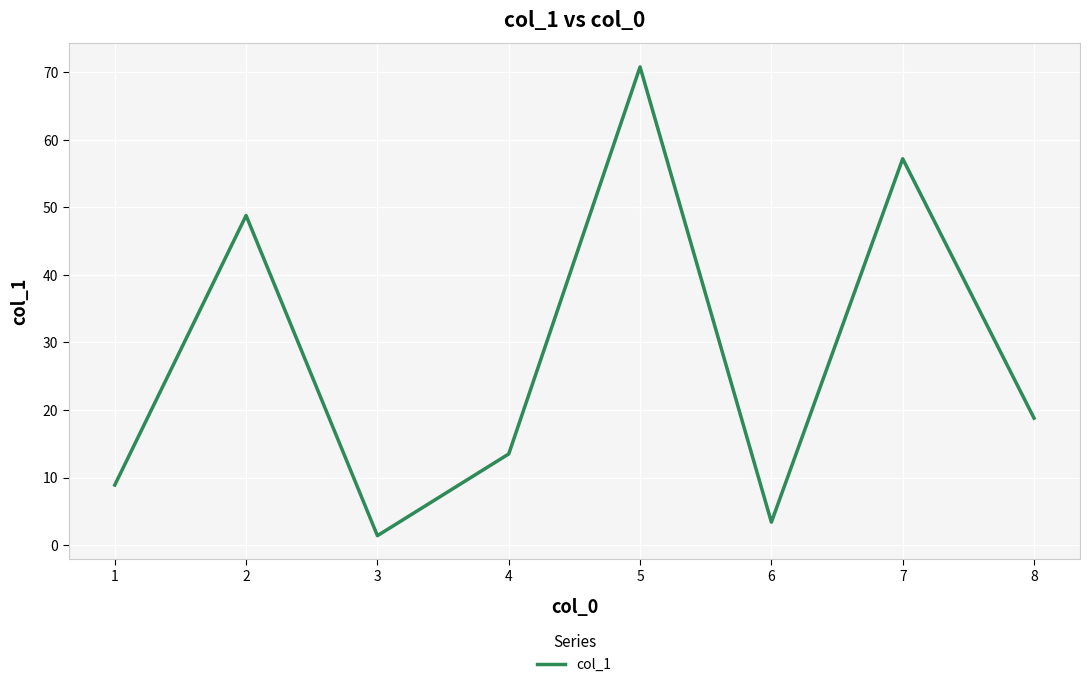

Count the number of values greater than 18.

4